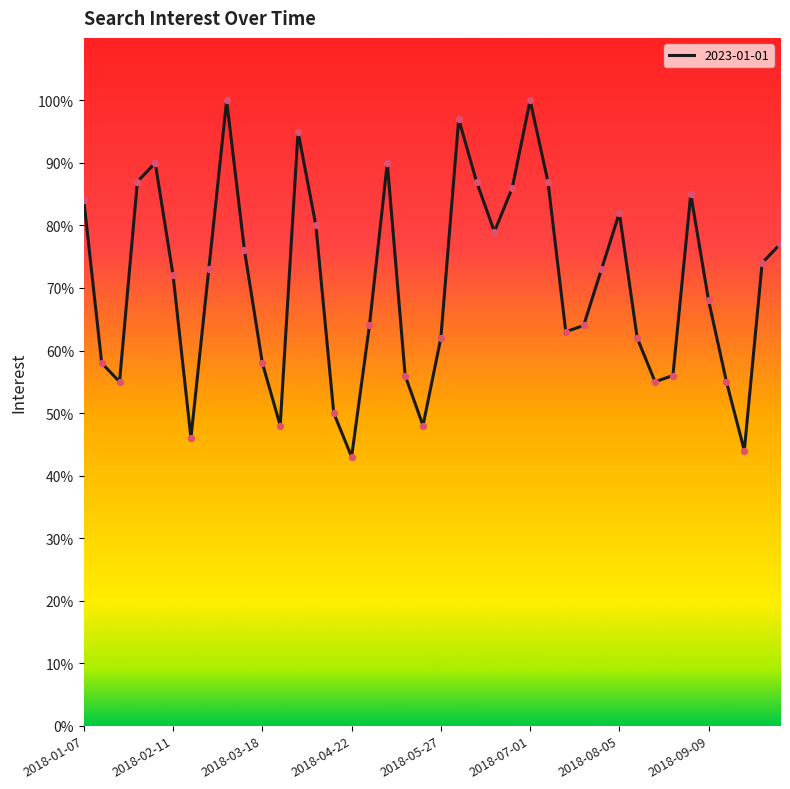

What is the smallest value displayed?

43